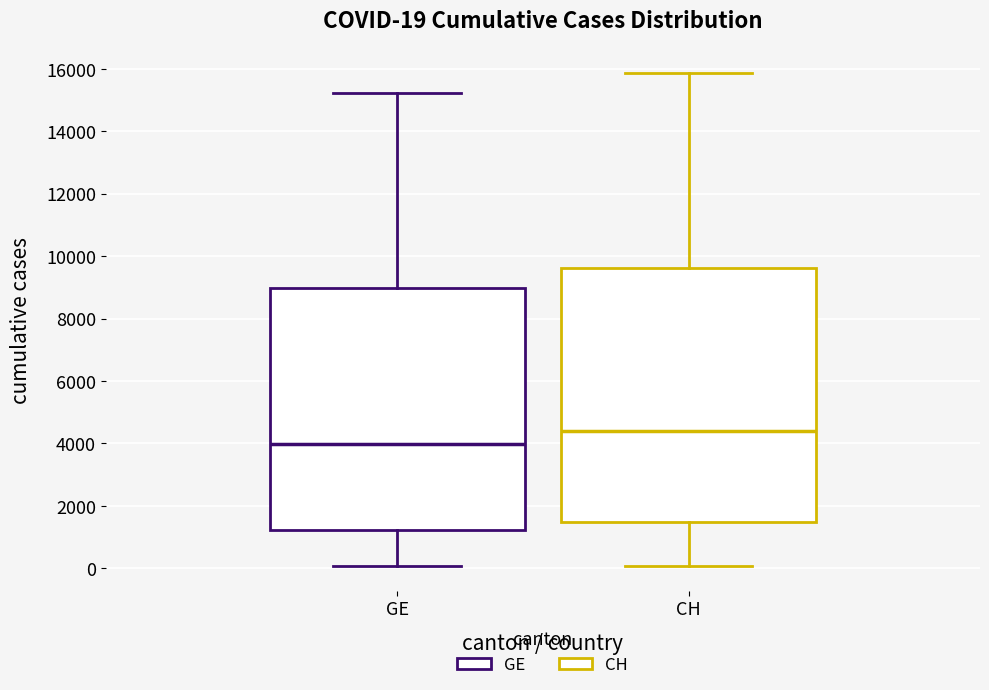

Which box has the highest median line?

CH